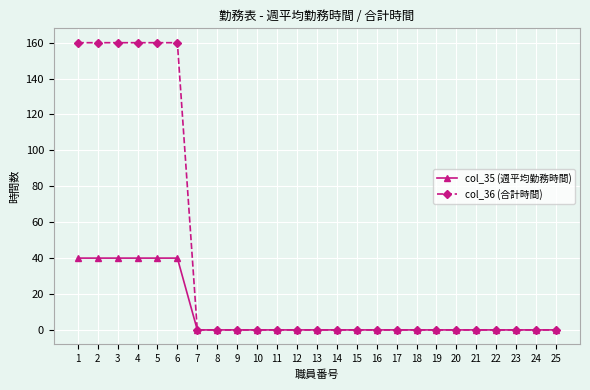

How many data points does each series have?

25